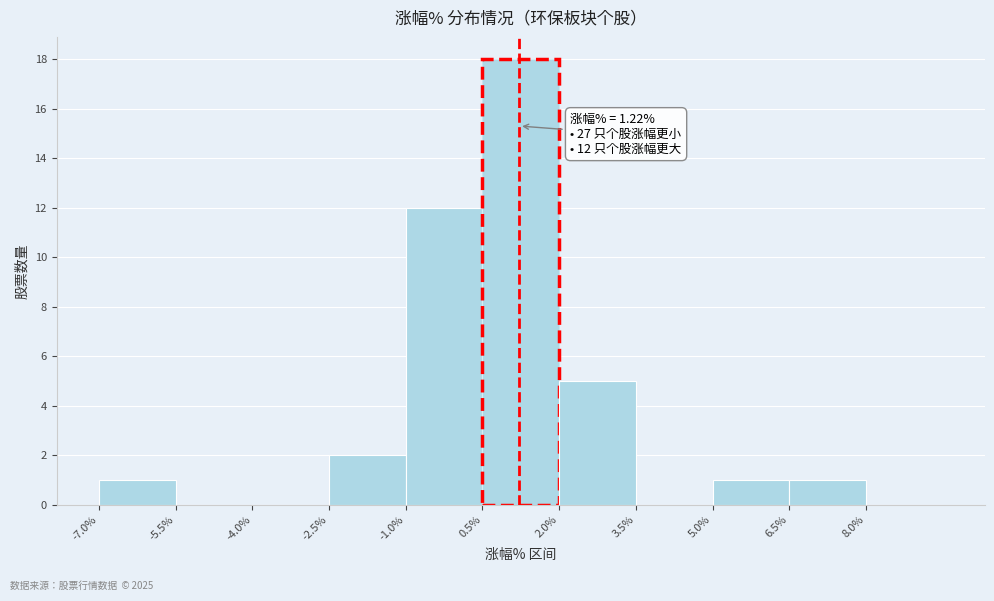

Over which range of the x-axis is the bar tallest?

0.5 to 2.0